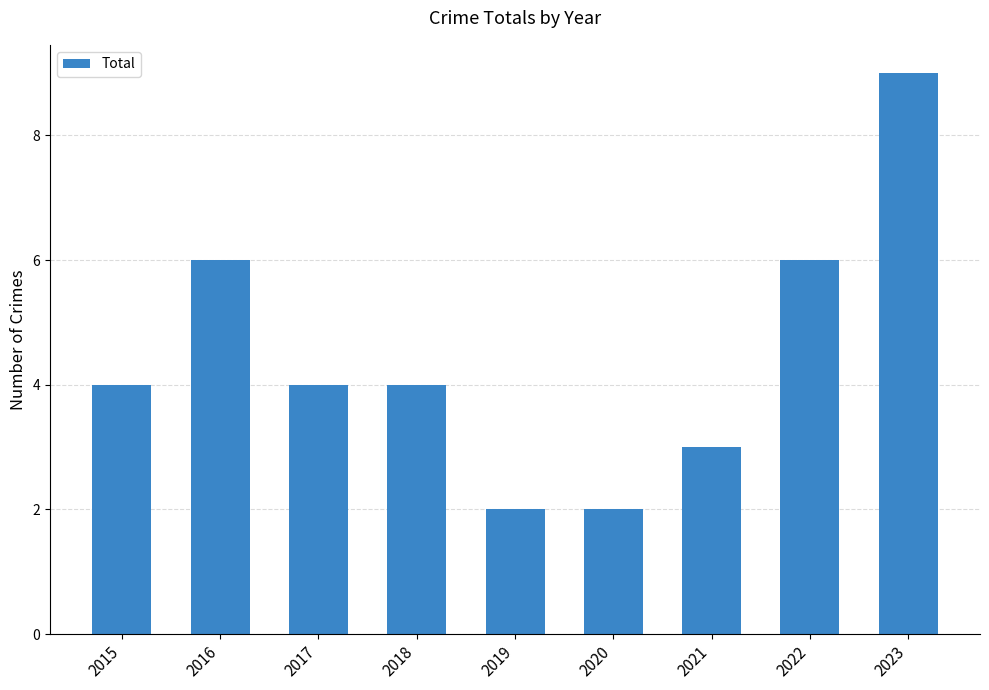

Reading left to right, list all the values displayed in this chart.

4	6	4	4	2	2	3	6	9